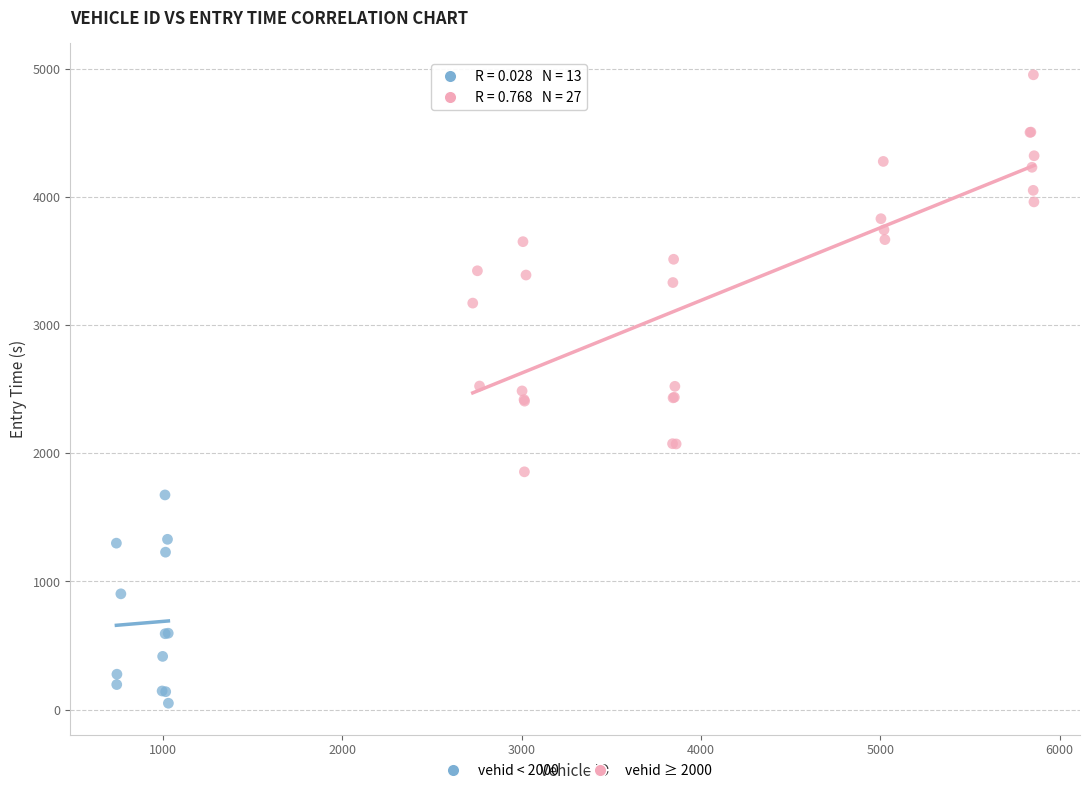

Which series contains the highest Y value?

vehid ≥ 2000